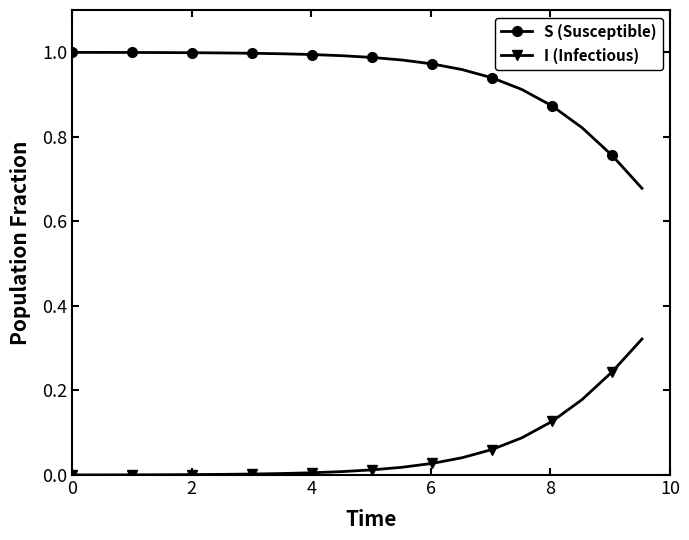

True or false: I (Infectious) and S (Susceptible) intersect in this chart.

False